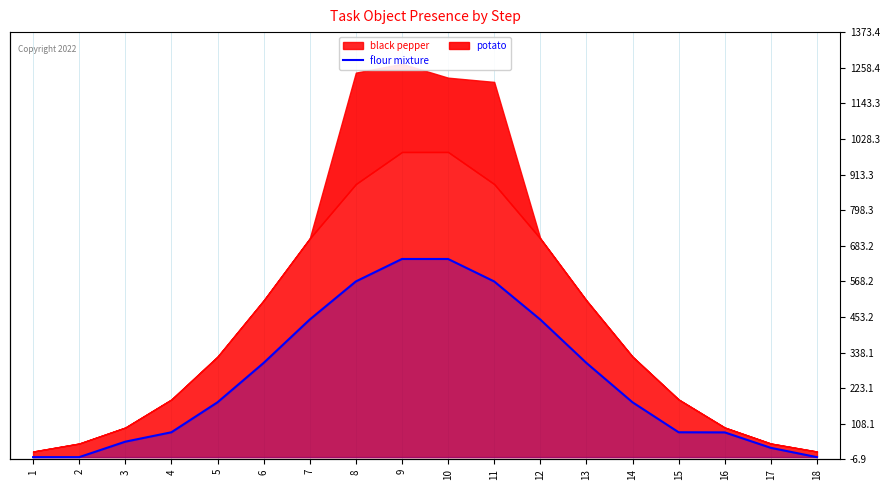

Is it true that the value at 7 is 444.7?

True